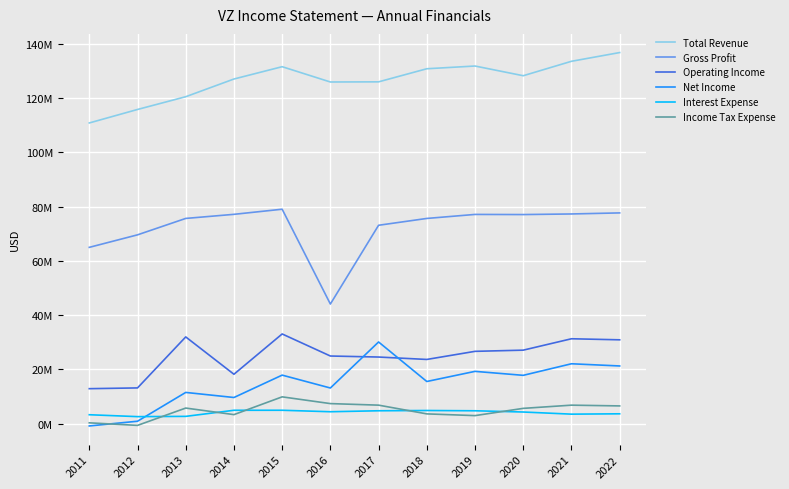

Is it true that Income Tax Expense equals 1165483 at 2014?

False